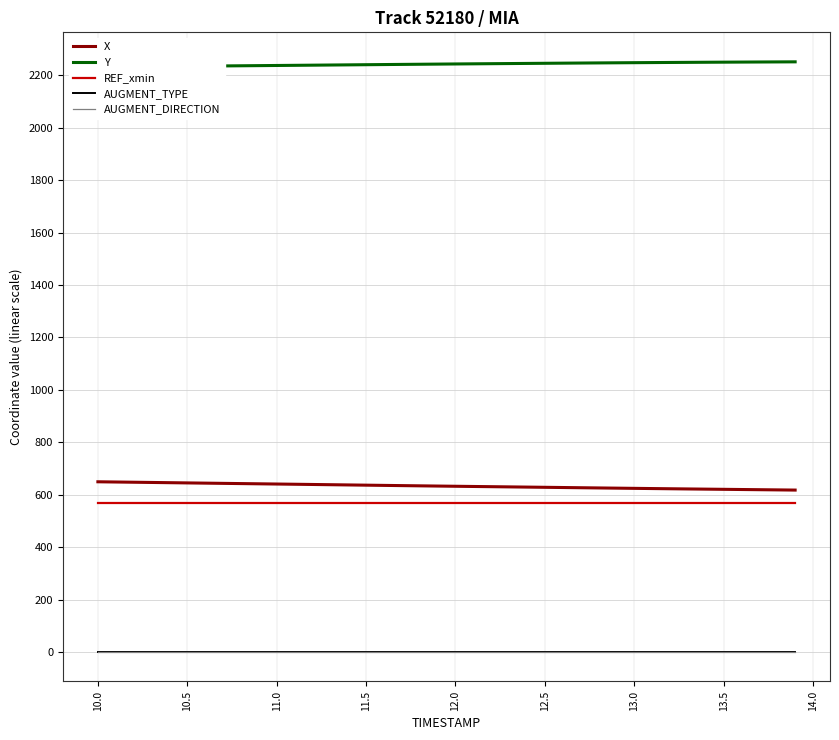

What is the highest value of the X series?

649.2